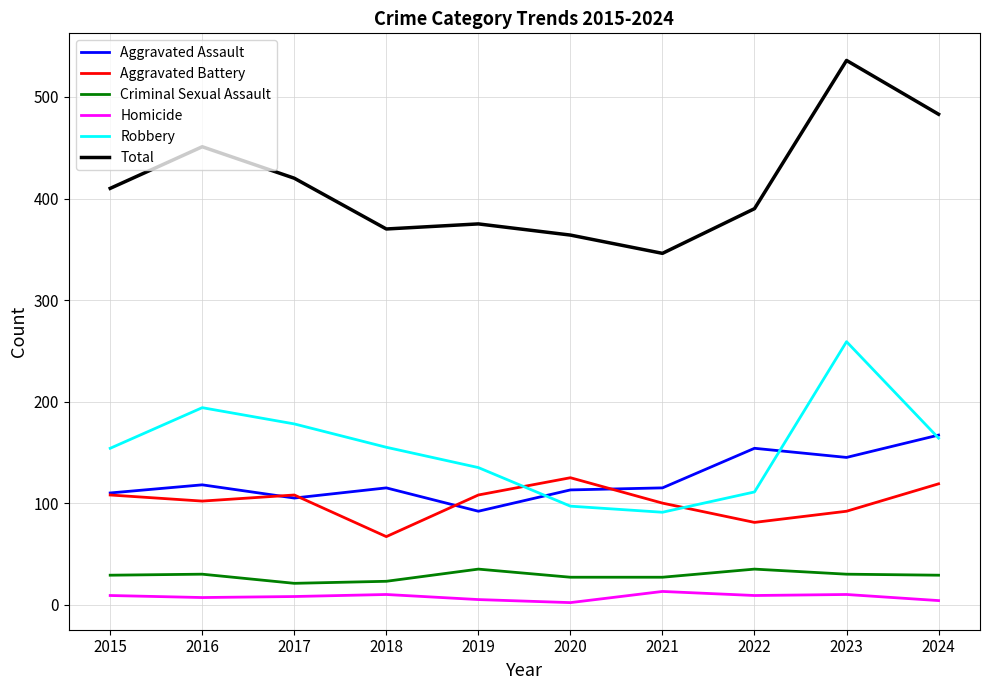

The value of Criminal Sexual Assault at 2021 is 27. True or false?

True